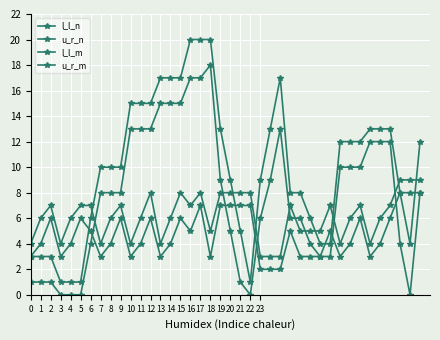

How many categories are shown in the chart?

40